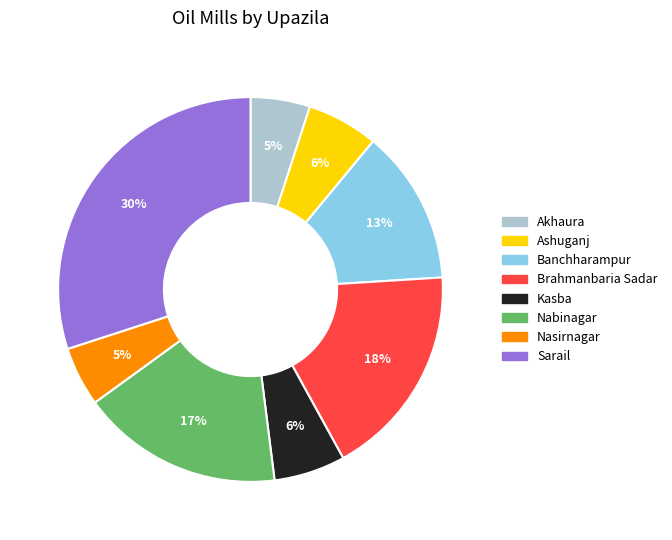

Approximately how many times larger is the value at Akhaura compared to Brahmanbaria Sadar?

0.3